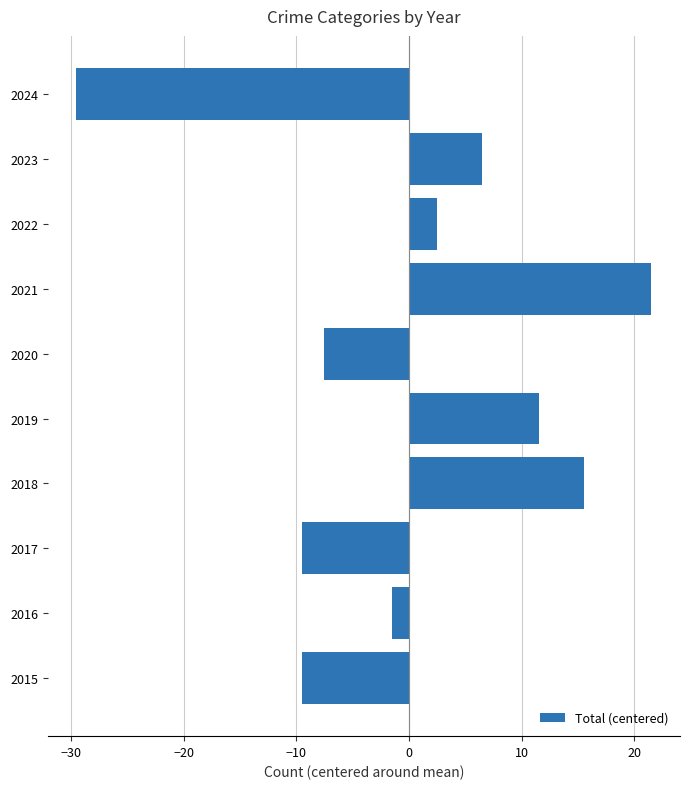

Reading top to bottom, list all the values displayed in this chart.

-29.5	6.5	2.5	21.5	-7.5	11.5	15.5	-9.5	-1.5	-9.5